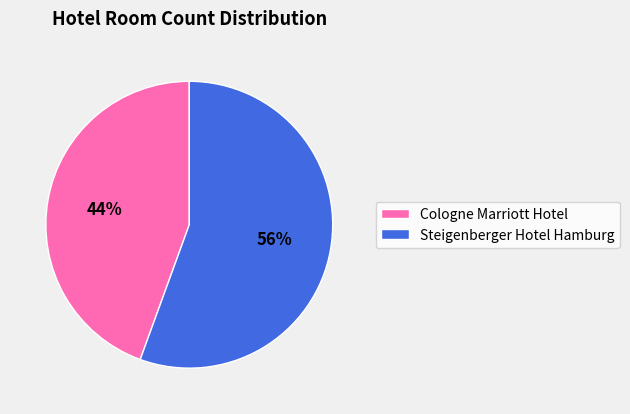

Is Steigenberger Hotel Hamburg the majority of the pie?

Yes